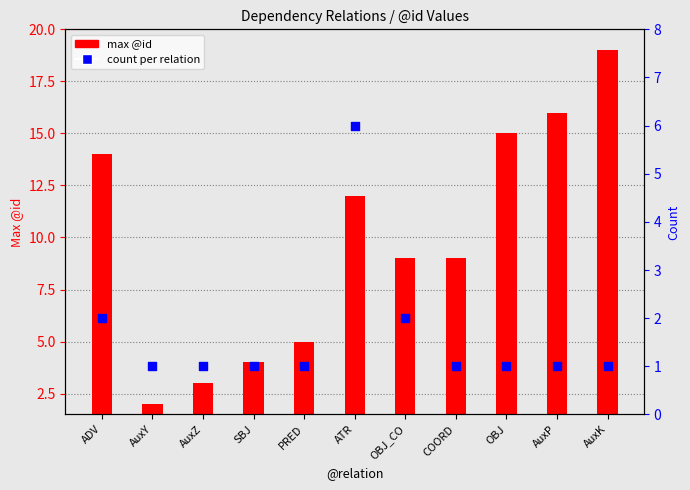

What is the ratio of the value at AuxZ to the value at OBJ_CO?

0.5